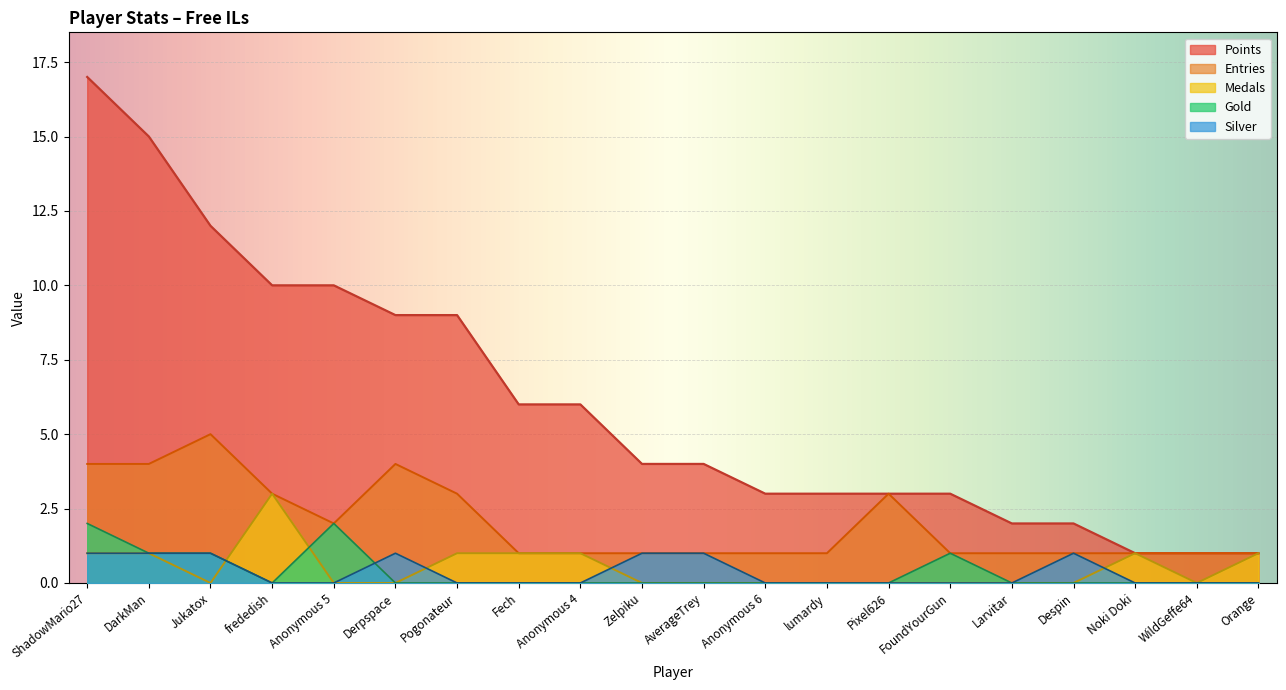

True or false: Silver and Points cross at least once.

False